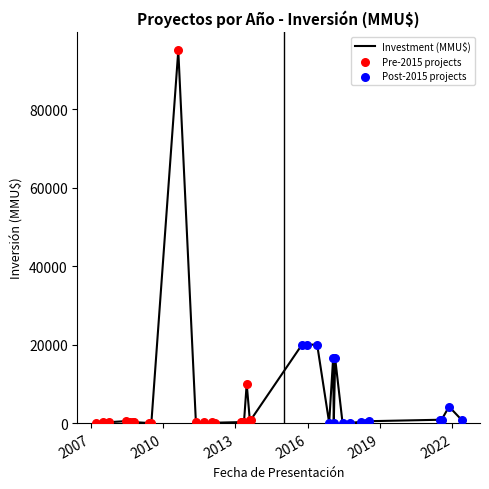

Is the value of Project Count at 12 greater than the value of Investment (MMU$) at 10?

No